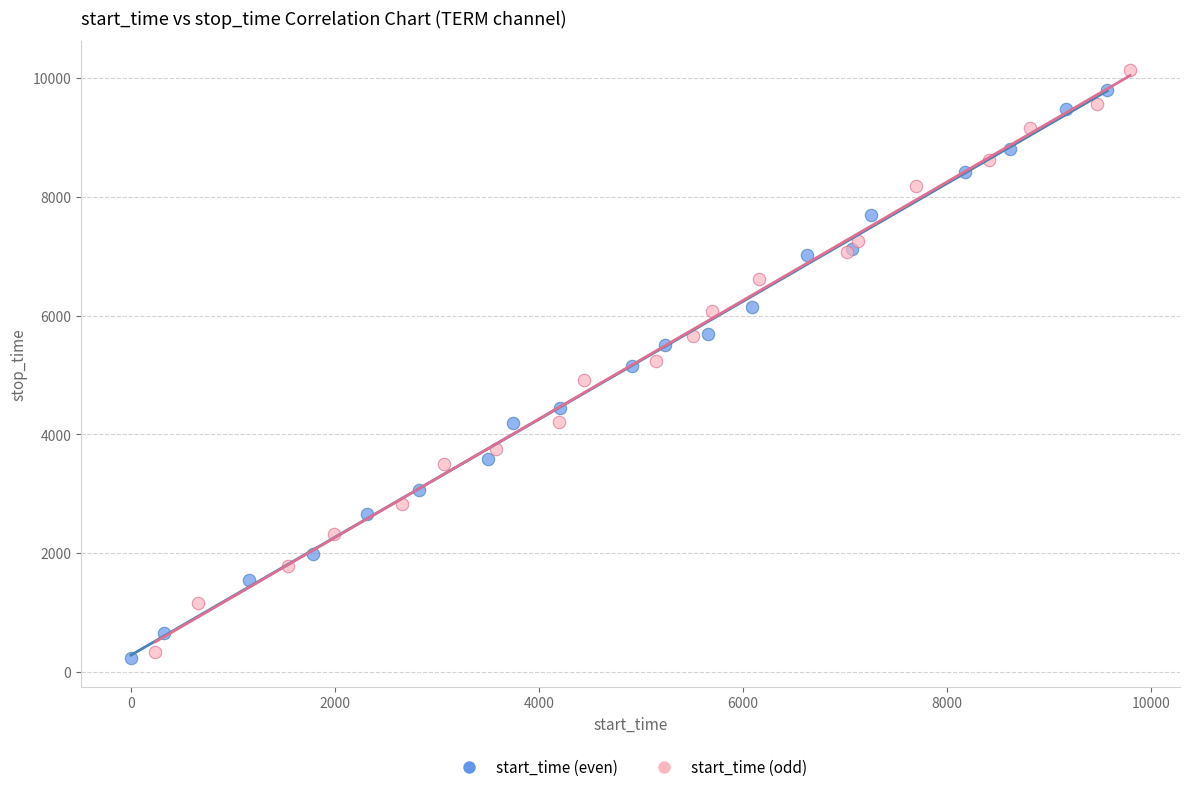

Which series has the widest spread of Y values?

start_time (odd)